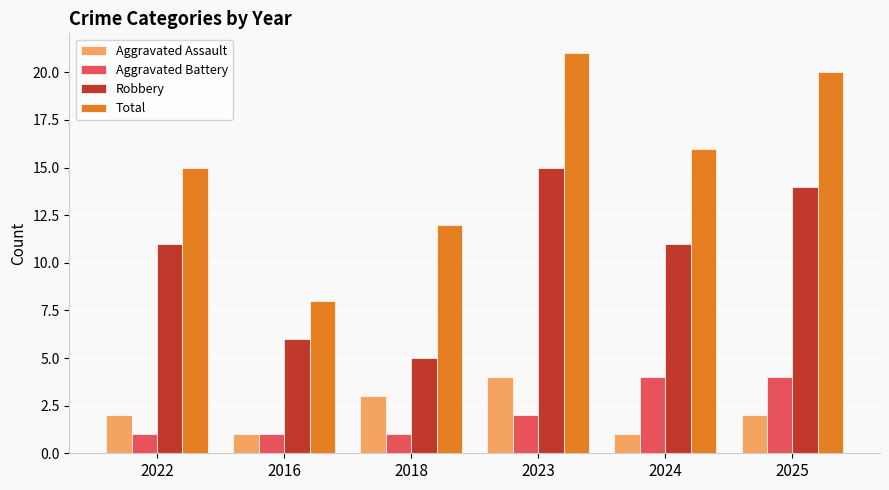

What is the total value across all series at 2016?

16